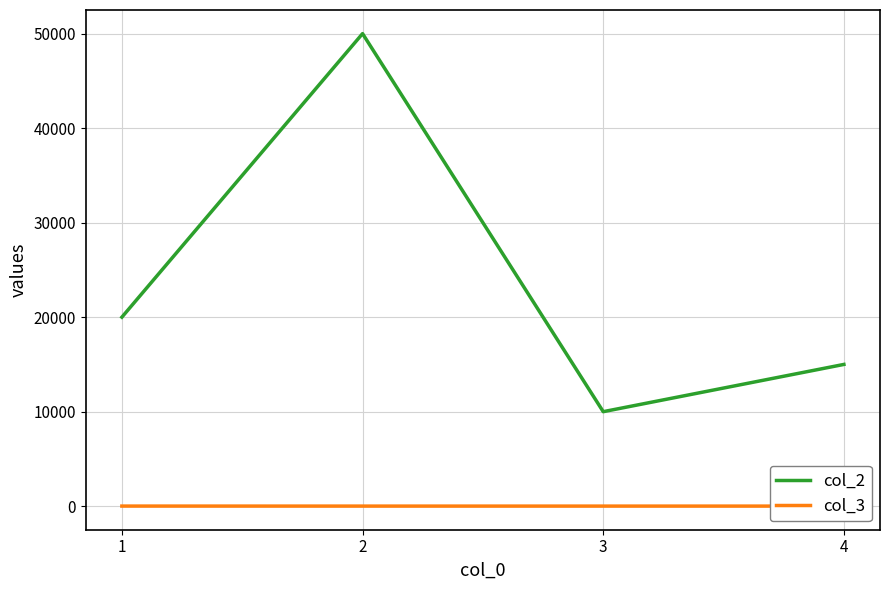

How many lines are shown in the chart?

2